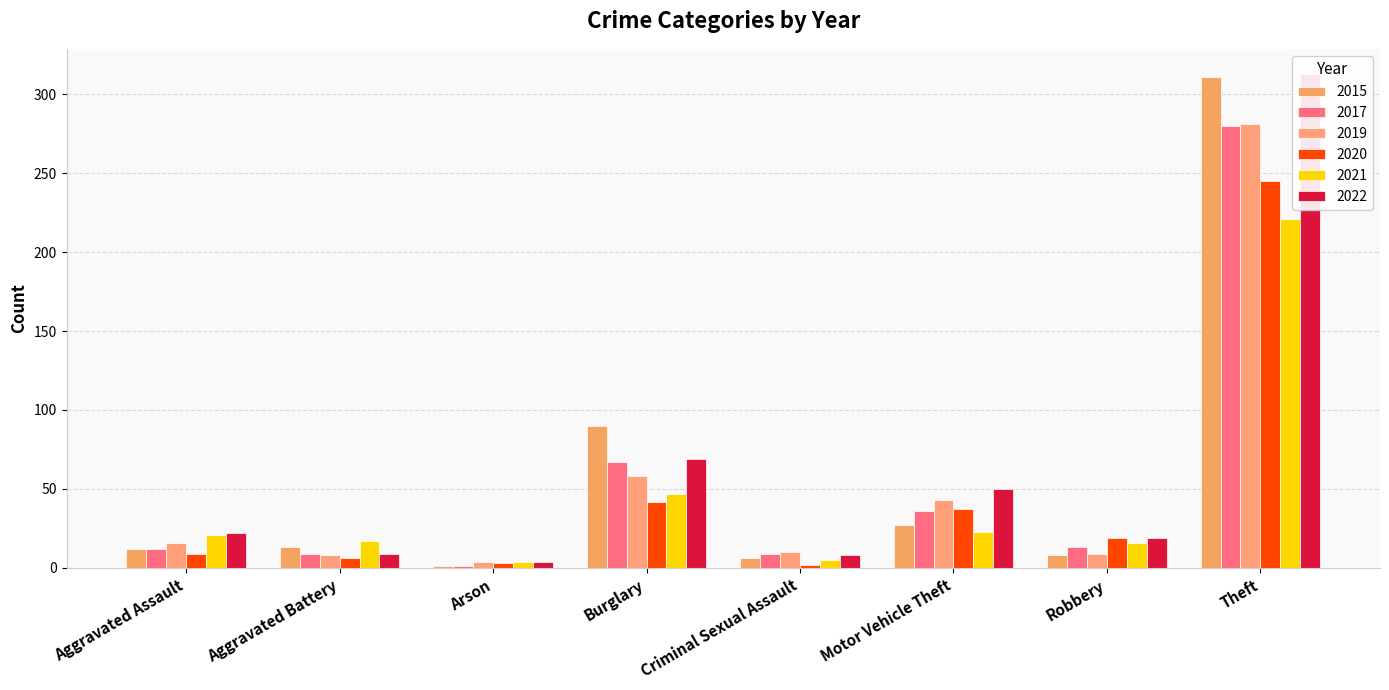

Rank the series by their maximum value, from lowest to highest.

2021, 2020, 2017, 2019, 2015, 2022